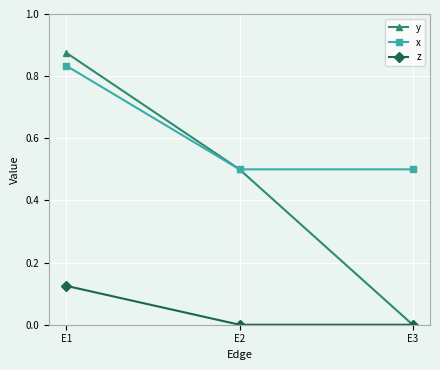

Count the y values in the range 0 to 1.

3